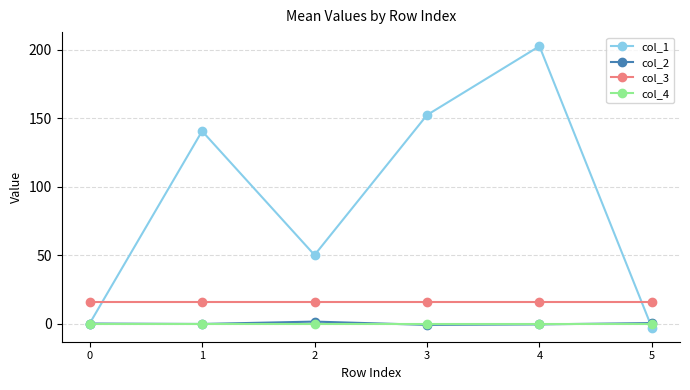

What is the total value across all series at 4?

218.0